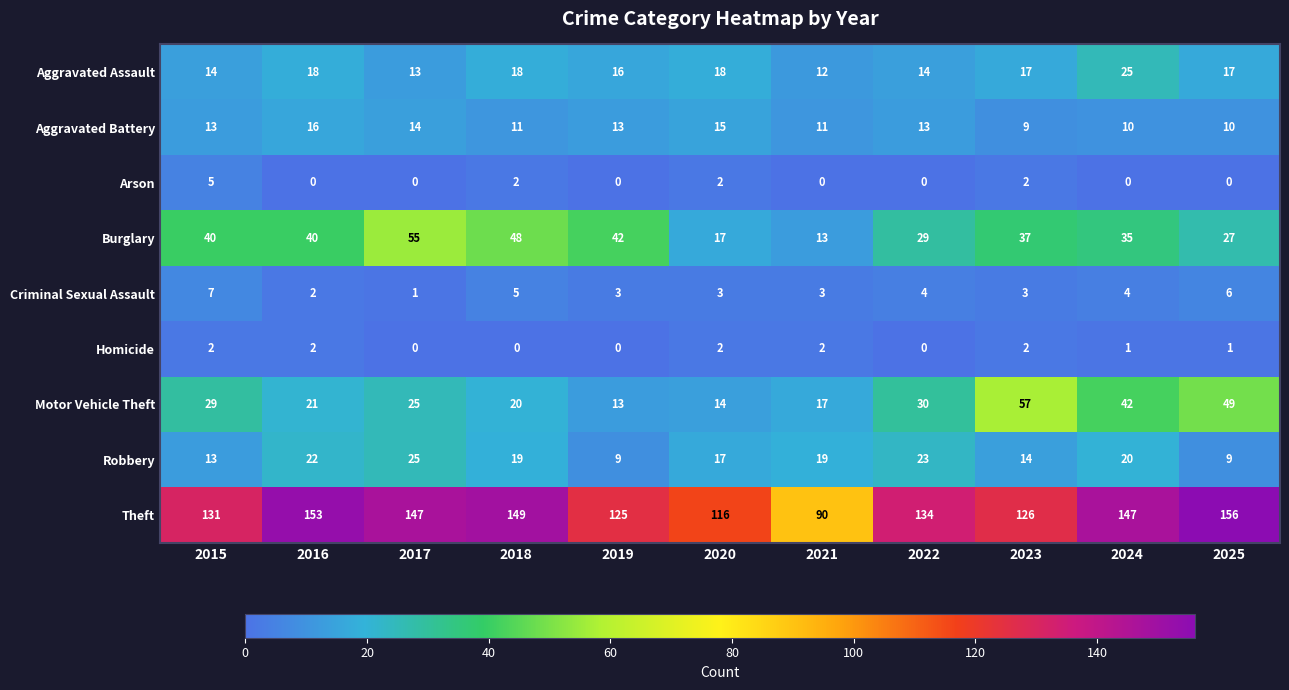

What is the maximum value shown in the chart?

156